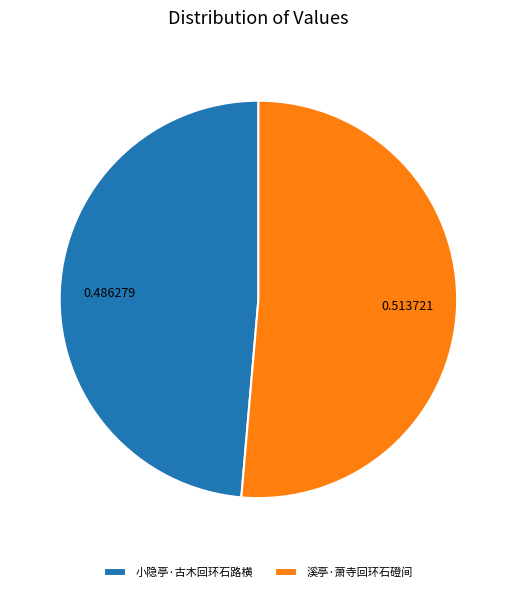

Which slice is the largest?

溪亭·萧寺回环石磴间